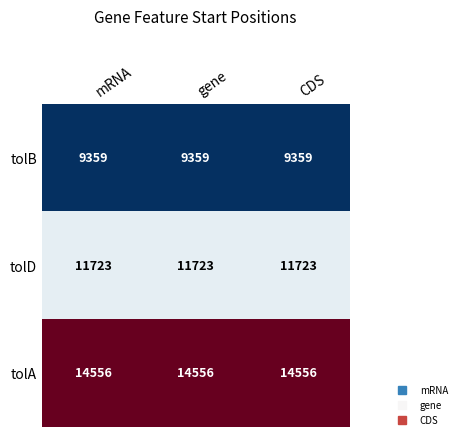

What is the average value of the tolD series?

11723